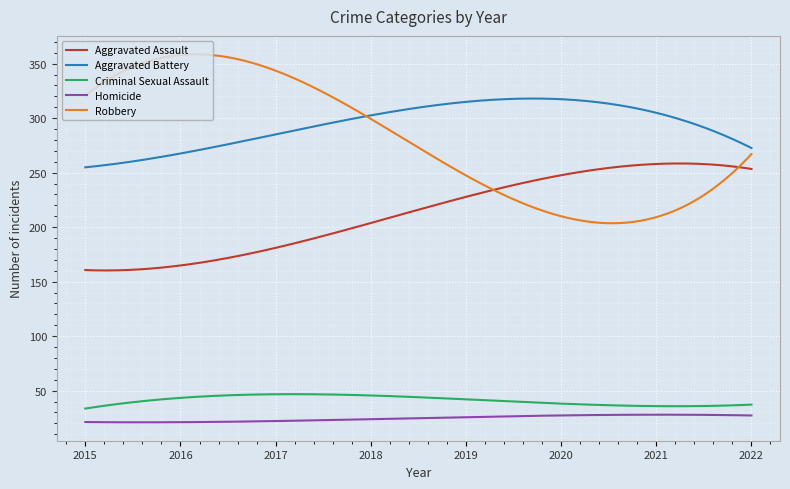

True or false: Robbery and Criminal Sexual Assault cross at least once.

False